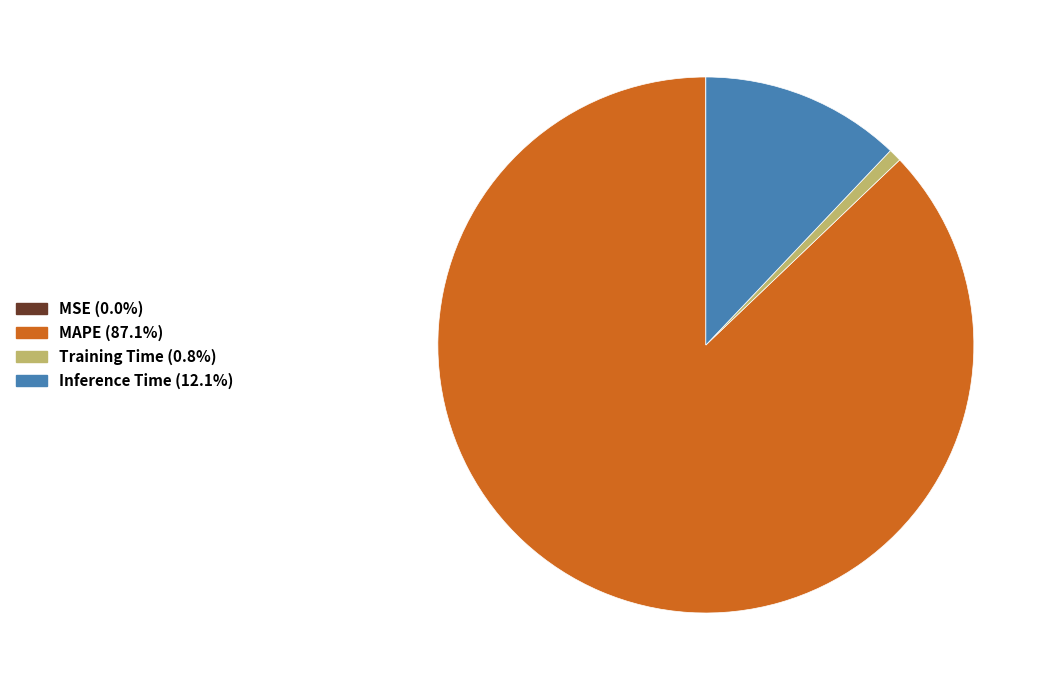

Is the sum of MAPE and Inference Time greater than half?

Yes